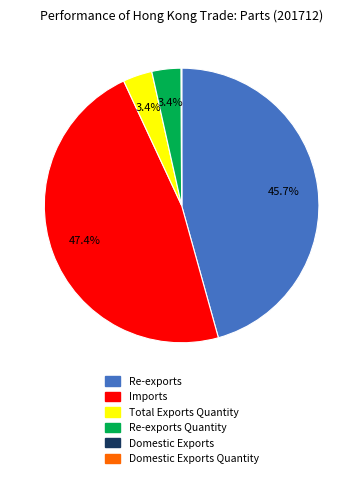

Does any single category account for the majority?

No